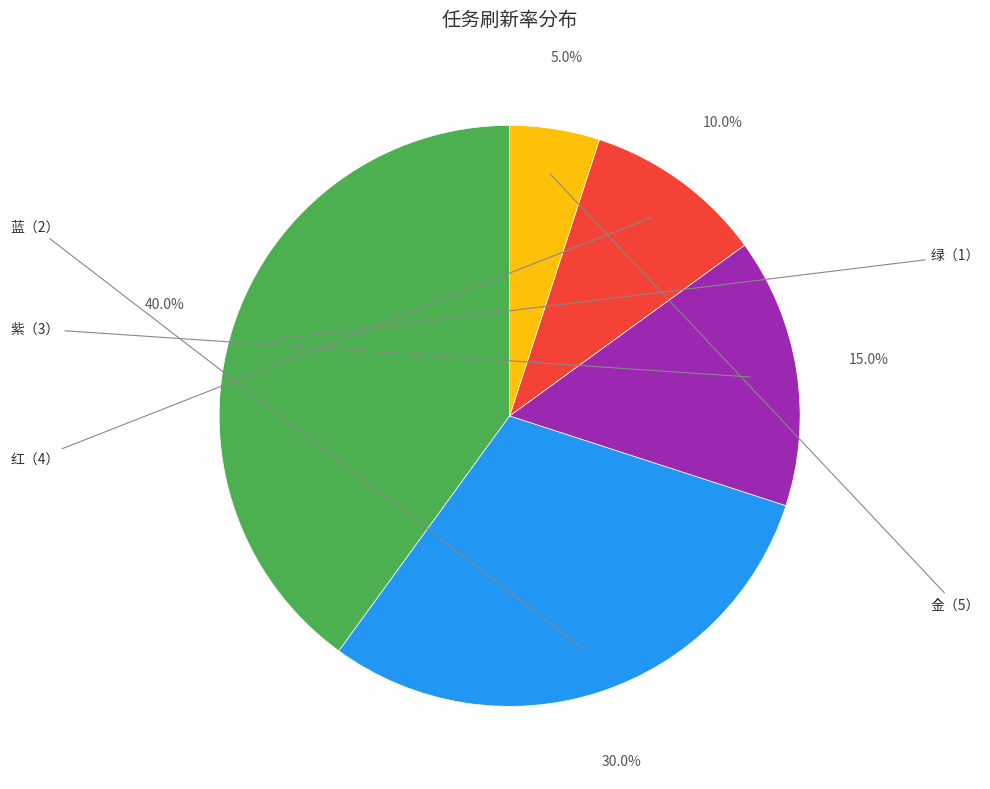

Does any single category account for the majority?

No